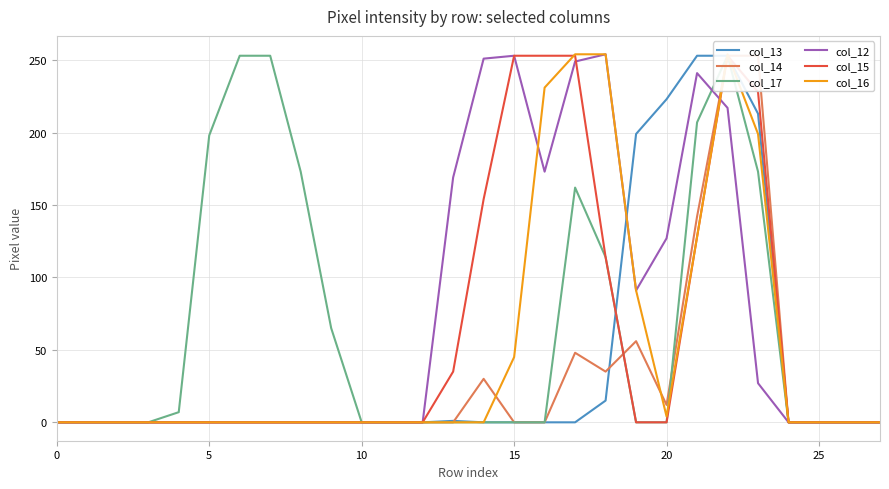

How many values in the col_14 series exceed 0?

8